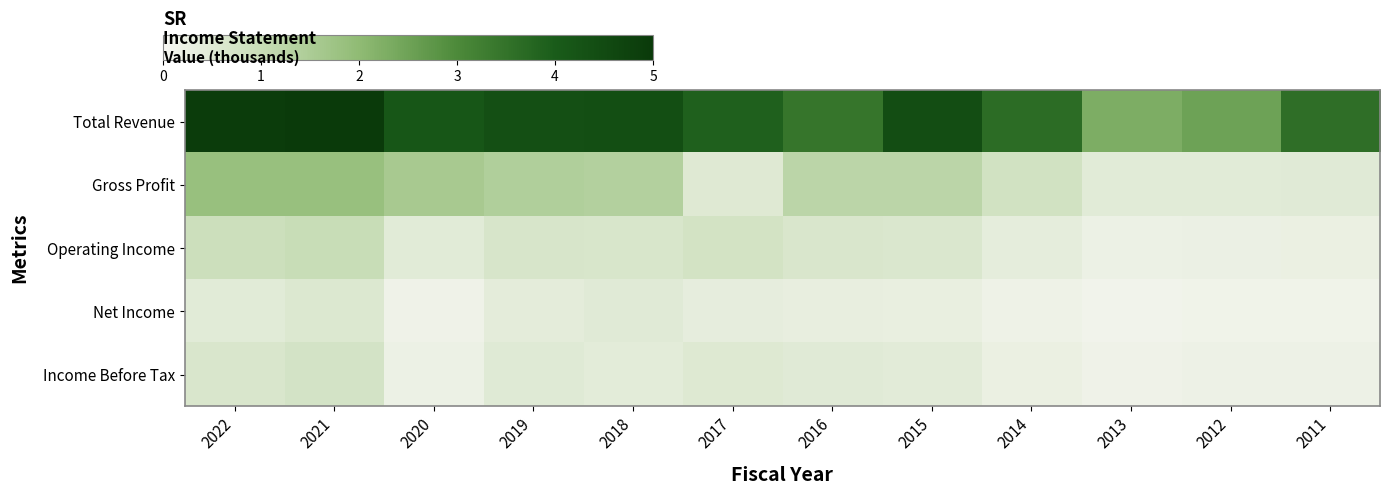

Which has a higher value, 2015 or 2018?

2015